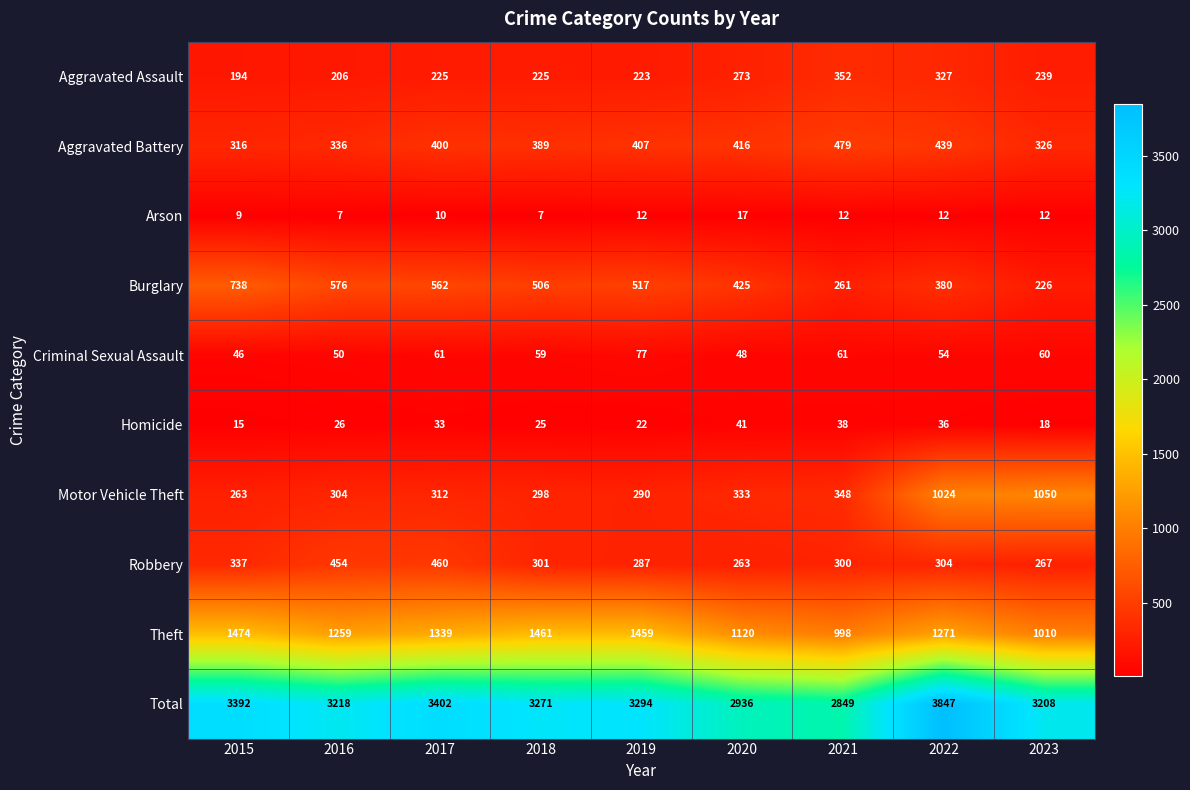

What is the spread (max minus min) of values at 2018?

3264